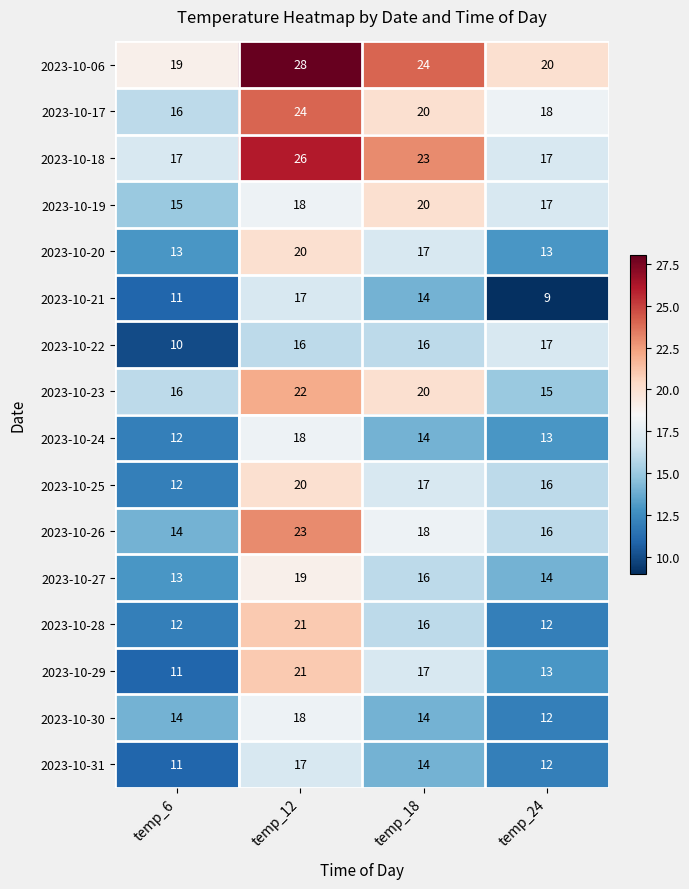

What is the total value across all series at temp_6?

216